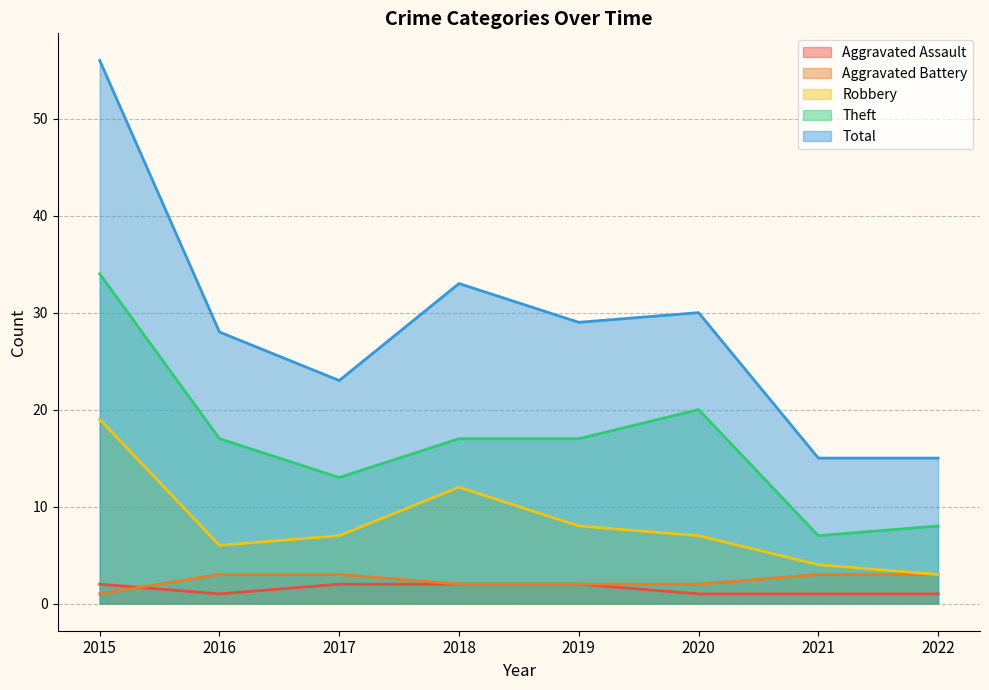

True or false: Robbery has a value of 3 at 2020.

False